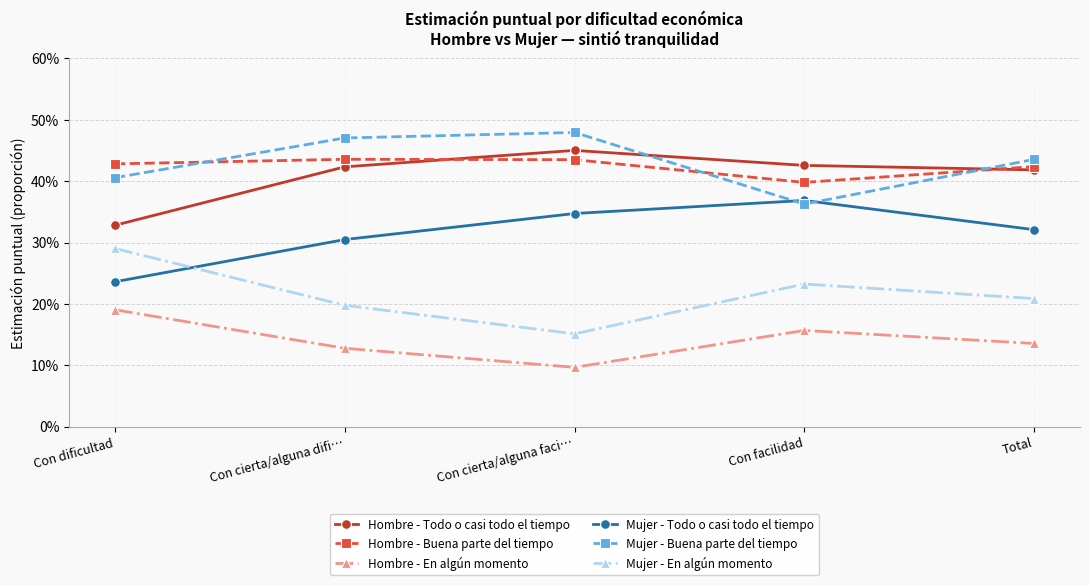

True or false: Mujer - En algún momento and Hombre - Todo o casi todo el tiempo intersect in this chart.

False